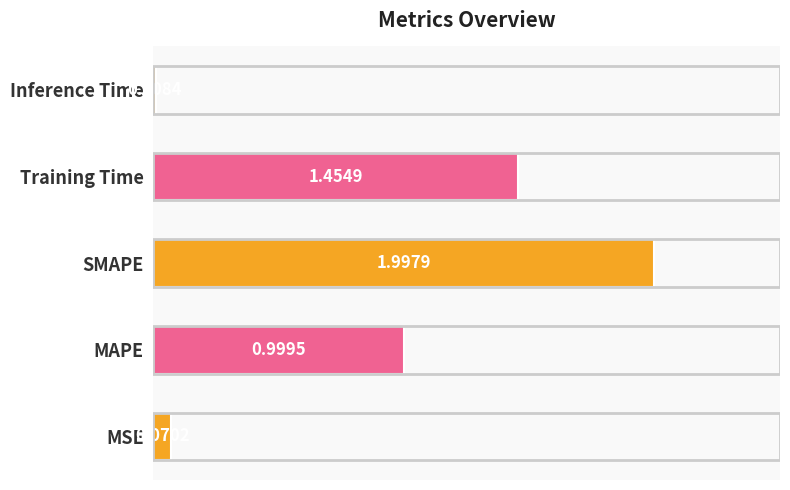

What is the sum of all values?

4.5